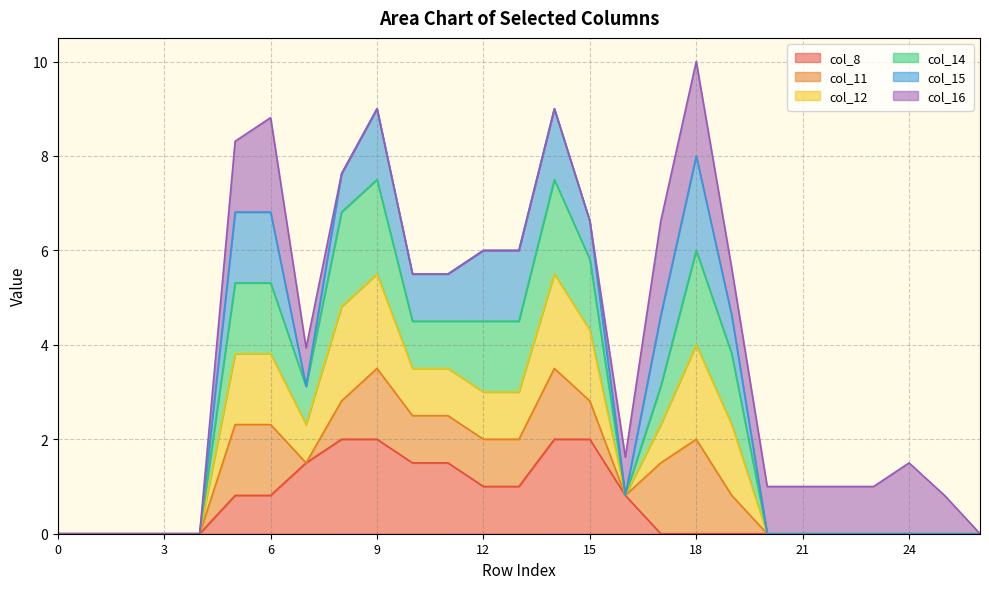

Does the chart have visible grid lines?

Yes